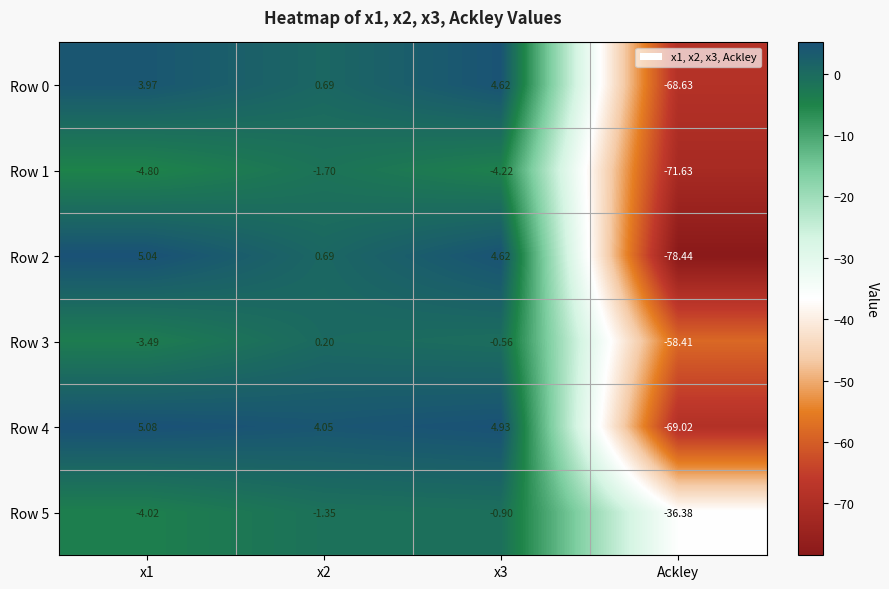

At which label does Row 2 reach its minimum?

Ackley